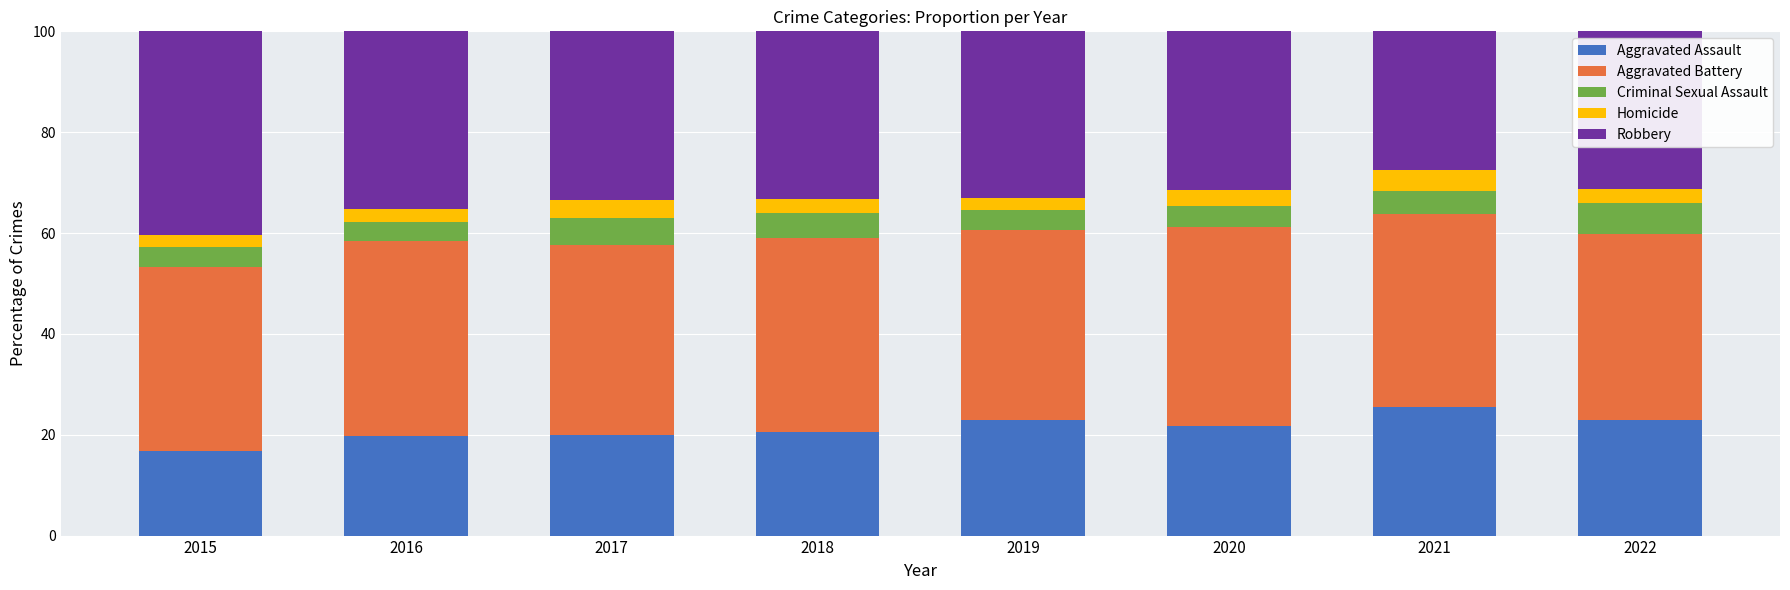

What is the minimum value for Aggravated Assault?

16.8